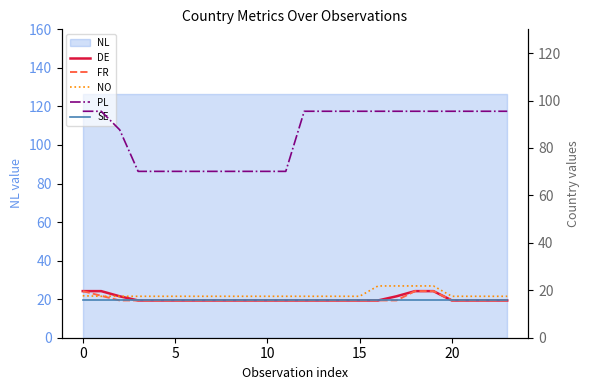

True or false: FR and PL cross at least once.

False